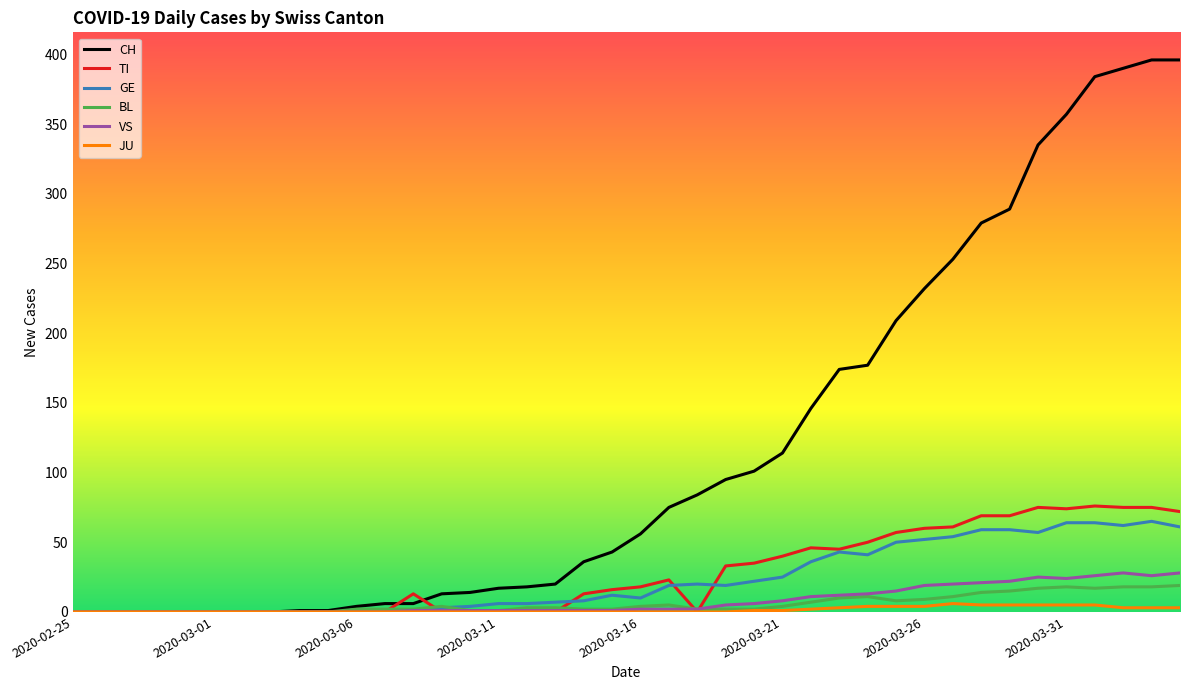

What is the difference between the maximum and minimum values in the VS series?

28